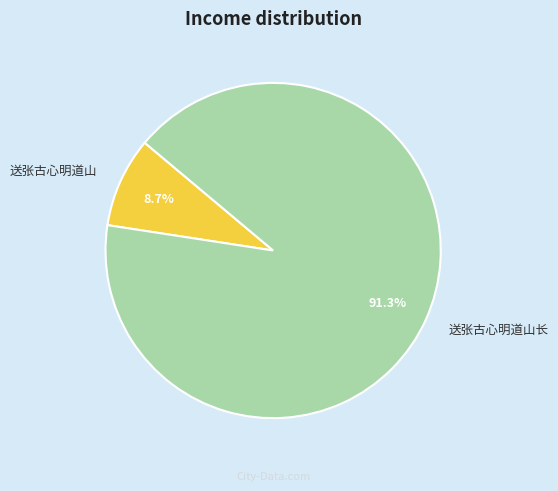

Between 送张古心明道山 and 送张古心明道山长, which is larger?

送张古心明道山长